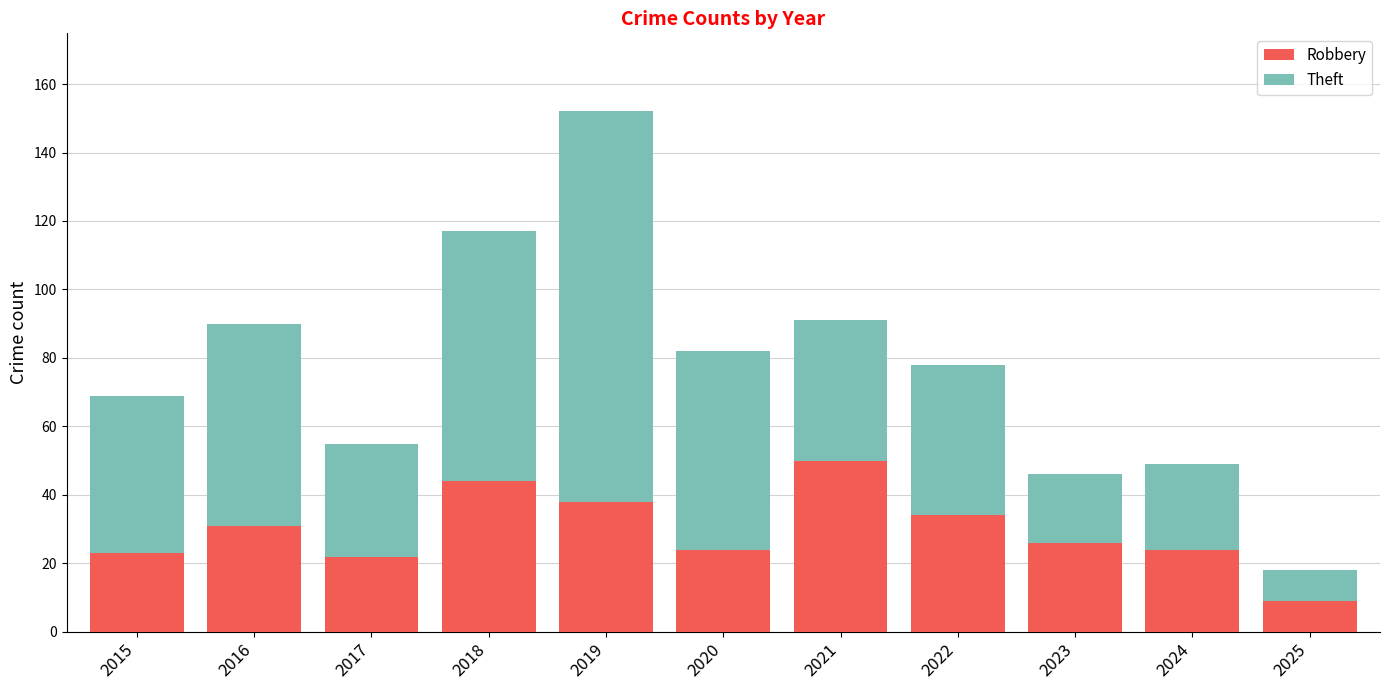

What is the sum of all Robbery values?

325